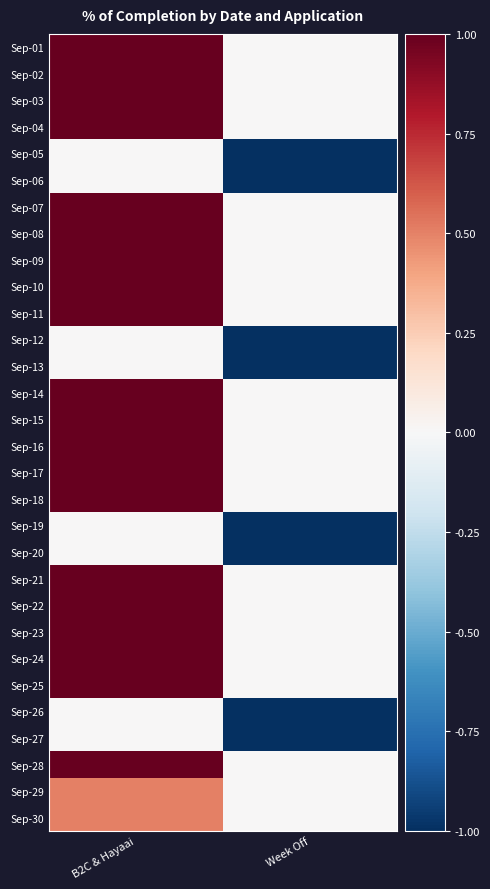

Reading left to right, extract all data points from this chart.

Sep-01: B2C & Hayaai=1.0	Week Off=0.0
Sep-02: B2C & Hayaai=1.0	Week Off=0.0
Sep-03: B2C & Hayaai=1.0	Week Off=0.0
Sep-04: B2C & Hayaai=1.0	Week Off=0.0
Sep-05: B2C & Hayaai=0.0	Week Off=-1.0
Sep-06: B2C & Hayaai=0.0	Week Off=-1.0
Sep-07: B2C & Hayaai=1.0	Week Off=0.0
Sep-08: B2C & Hayaai=1.0	Week Off=0.0
Sep-09: B2C & Hayaai=1.0	Week Off=0.0
Sep-10: B2C & Hayaai=1.0	Week Off=0.0
Sep-11: B2C & Hayaai=1.0	Week Off=0.0
Sep-12: B2C & Hayaai=0.0	Week Off=-1.0
Sep-13: B2C & Hayaai=0.0	Week Off=-1.0
Sep-14: B2C & Hayaai=1.0	Week Off=0.0
Sep-15: B2C & Hayaai=1.0	Week Off=0.0
Sep-16: B2C & Hayaai=1.0	Week Off=0.0
Sep-17: B2C & Hayaai=1.0	Week Off=0.0
Sep-18: B2C & Hayaai=1.0	Week Off=0.0
Sep-19: B2C & Hayaai=0.0	Week Off=-1.0
Sep-20: B2C & Hayaai=0.0	Week Off=-1.0
Sep-21: B2C & Hayaai=1.0	Week Off=0.0
Sep-22: B2C & Hayaai=1.0	Week Off=0.0
Sep-23: B2C & Hayaai=1.0	Week Off=0.0
Sep-24: B2C & Hayaai=1.0	Week Off=0.0
Sep-25: B2C & Hayaai=1.0	Week Off=0.0
Sep-26: B2C & Hayaai=0.0	Week Off=-1.0
Sep-27: B2C & Hayaai=0.0	Week Off=-1.0
Sep-28: B2C & Hayaai=1.0	Week Off=0.0
Sep-29: B2C & Hayaai=0.5	Week Off=0.0
Sep-30: B2C & Hayaai=0.5	Week Off=0.0